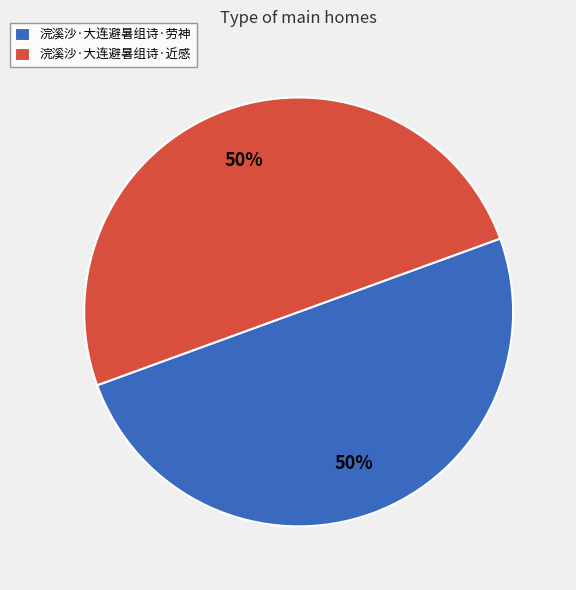

Is it true that 浣溪沙·大连避暑组诗·劳神 is 59% of the pie?

False